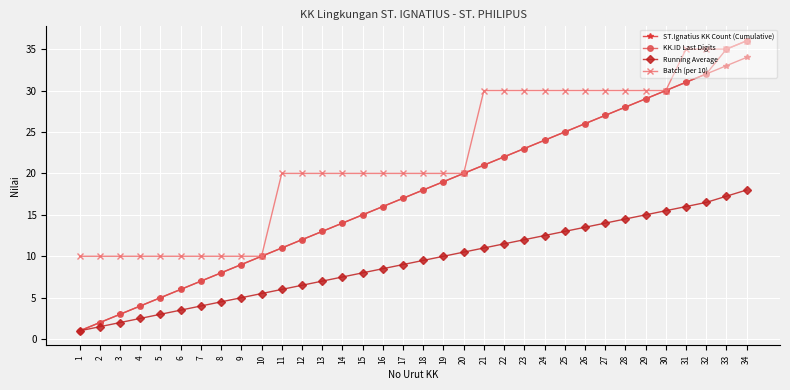

List the labels in order of ST.Ignatius KK Count (Cumulative) value, largest first.

34, 33, 32, 31, 30, 29, 28, 27, 26, 25, 24, 23, 22, 21, 20, 19, 18, 17, 16, 15, 14, 13, 12, 11, 10, 9, 8, 7, 6, 5, 4, 3, 2, 1